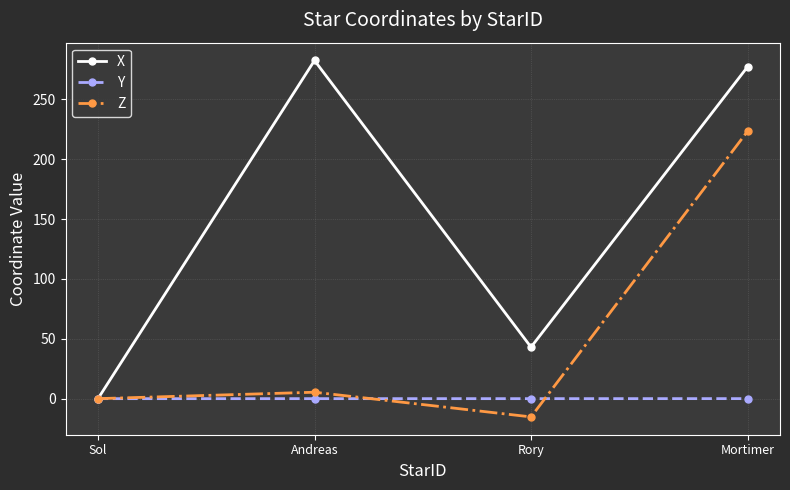

Is it true that Y equals 0.0 at Sol?

True